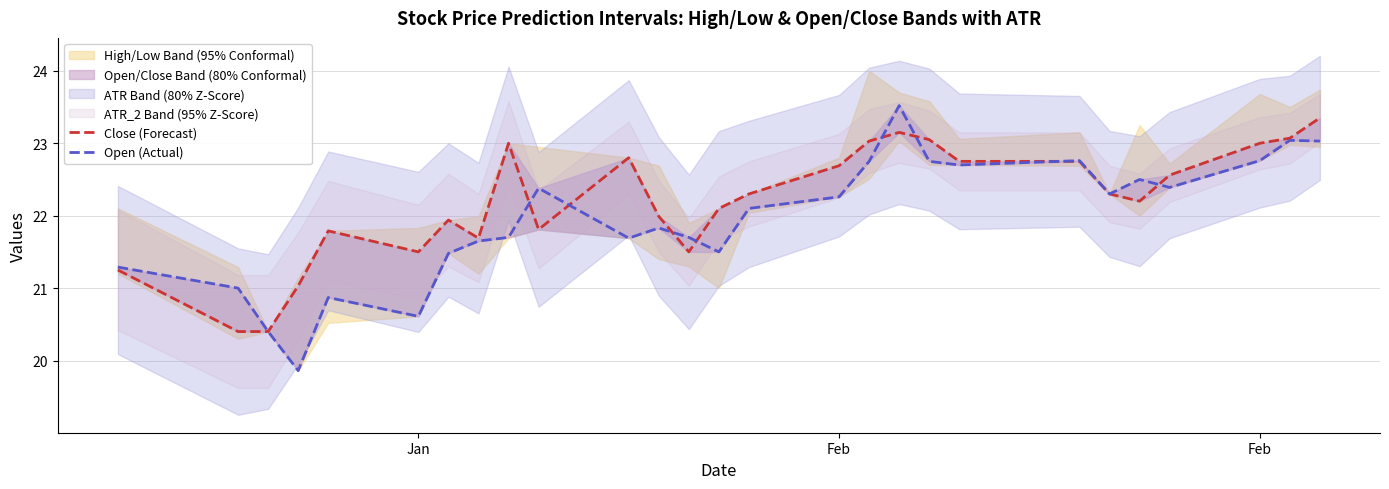

After their last crossing, which series has the higher values: Close (Forecast) or Open (Actual)?

Close (Forecast)